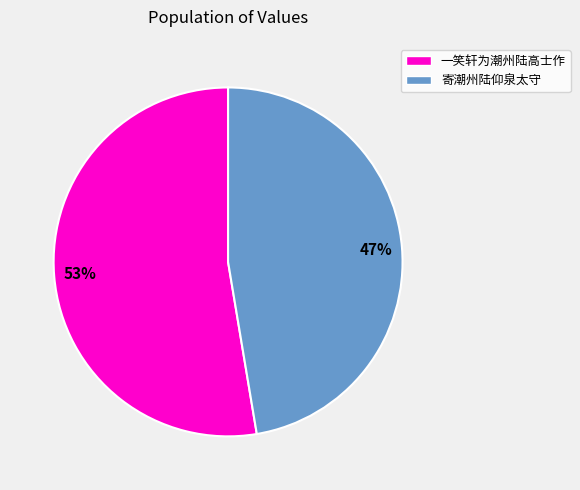

Which has a higher value, 一笑轩为潮州陆高士作 or 寄潮州陆仰泉太守?

一笑轩为潮州陆高士作